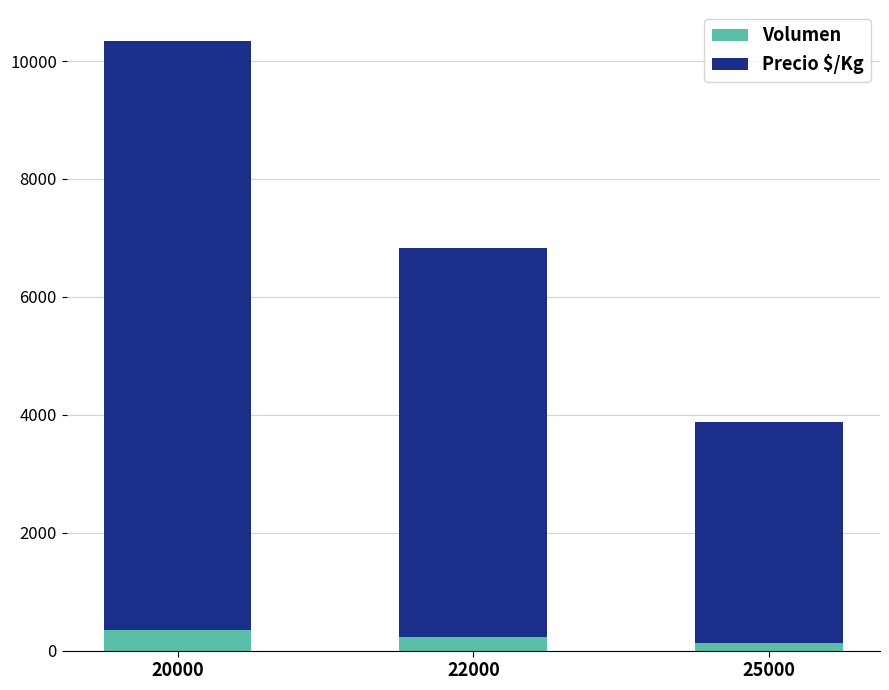

Rank the categories by Volumen value from lowest to highest.

25000, 22000, 20000